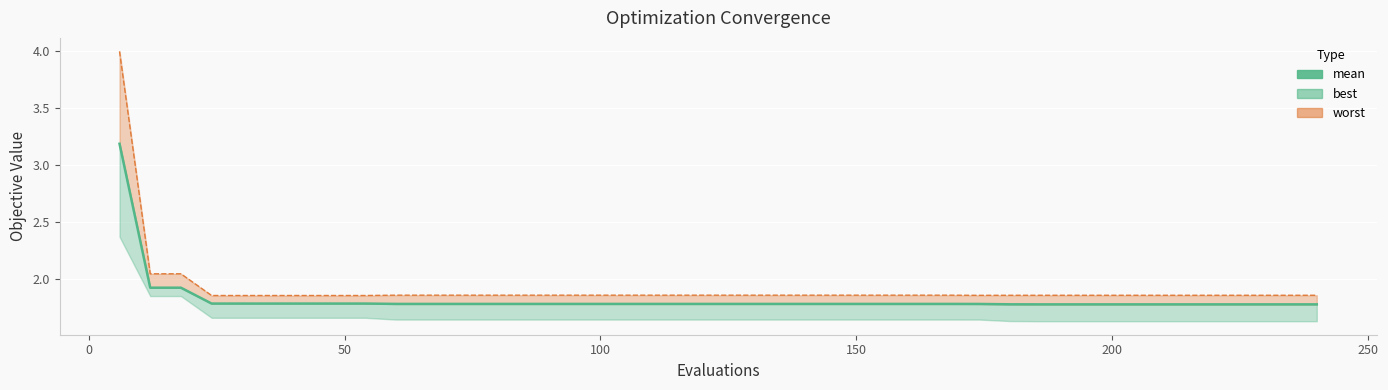

True or false: there are more than 0 points higher than both neighbors.

False